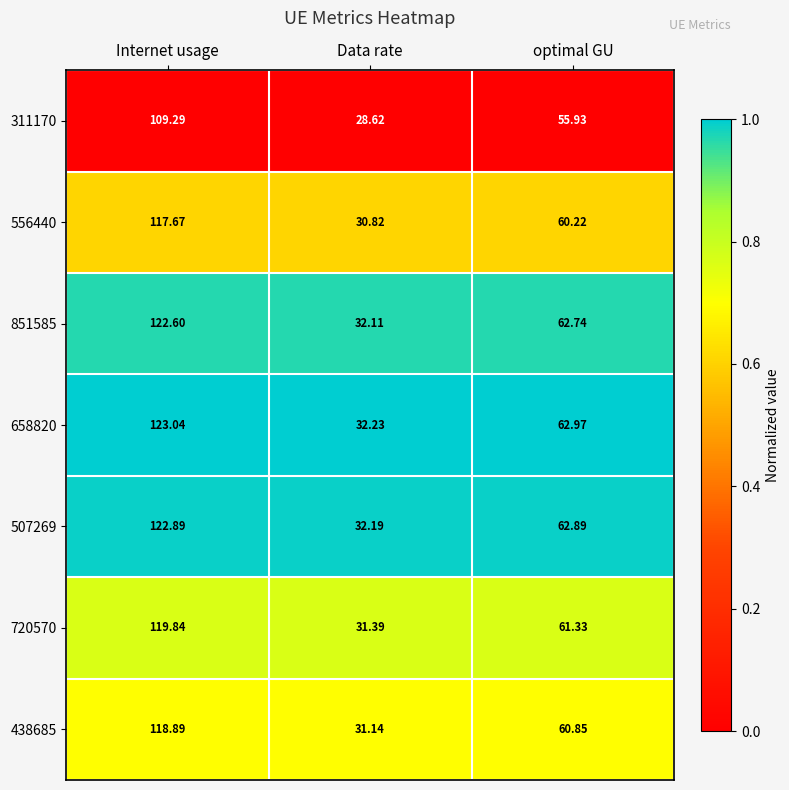

Which label corresponds to the smallest value in the chart?

Data rate